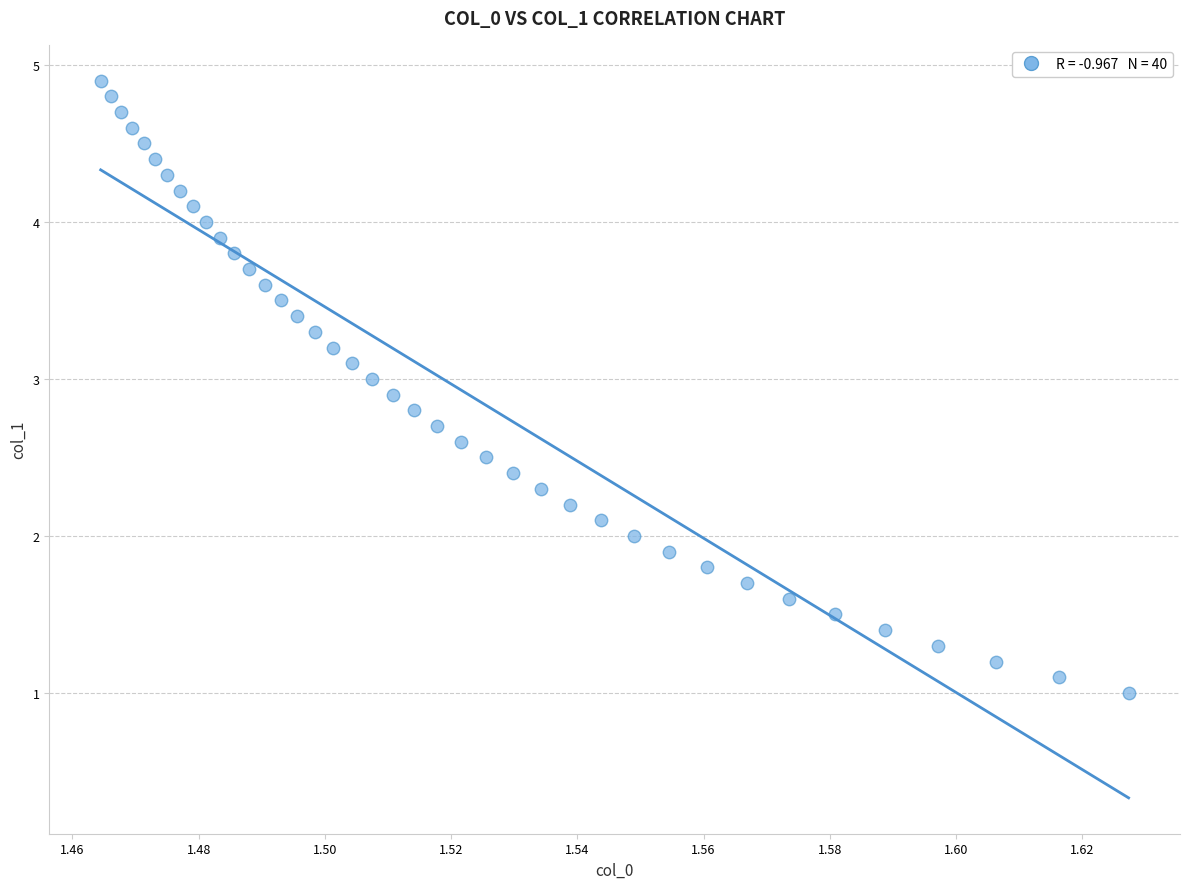

What is the range of Y values (max minus min)?

3.9